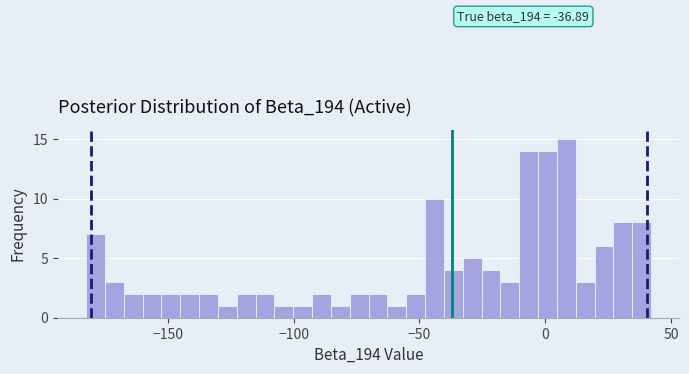

Around what value on the x-axis is the tallest bar? Give the approximate position of its centre, as read against the axis.

10